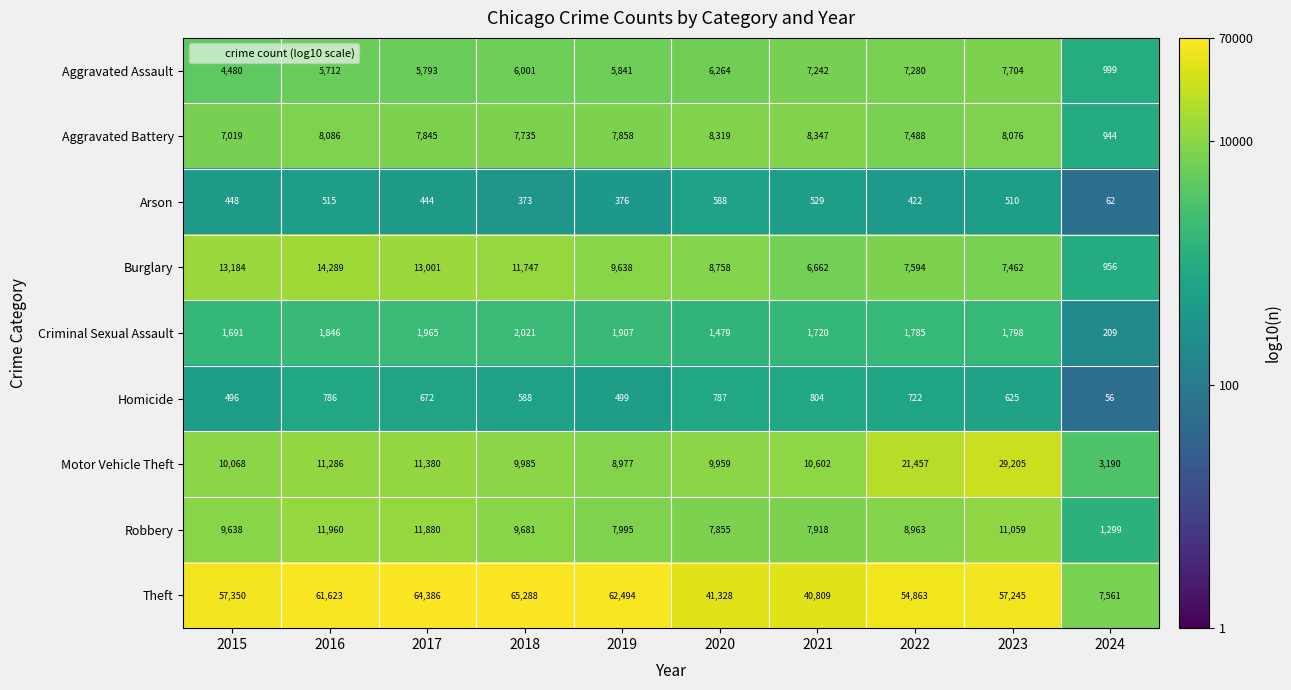

Where is Theft nearest to the value 36424?

2021